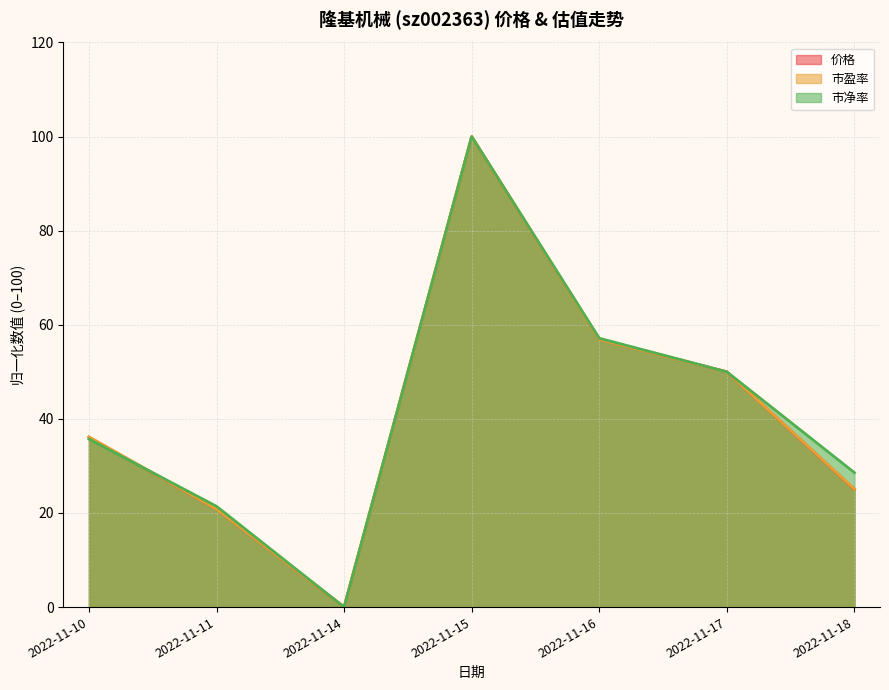

Reading left to right, what are all the values shown in this chart?

价格: 2022-11-10=36.1	2022-11-11=20.8	2022-11-14=0.0	2022-11-15=100.0	2022-11-16=56.9	2022-11-17=50.0	2022-11-18=25.0
市盈率: 2022-11-10=36.2	2022-11-11=20.8	2022-11-14=0.0	2022-11-15=100.0	2022-11-16=56.9	2022-11-17=50.0	2022-11-18=25.1
市净率: 2022-11-10=35.7	2022-11-11=21.4	2022-11-14=0.0	2022-11-15=100.0	2022-11-16=57.1	2022-11-17=50.0	2022-11-18=28.6